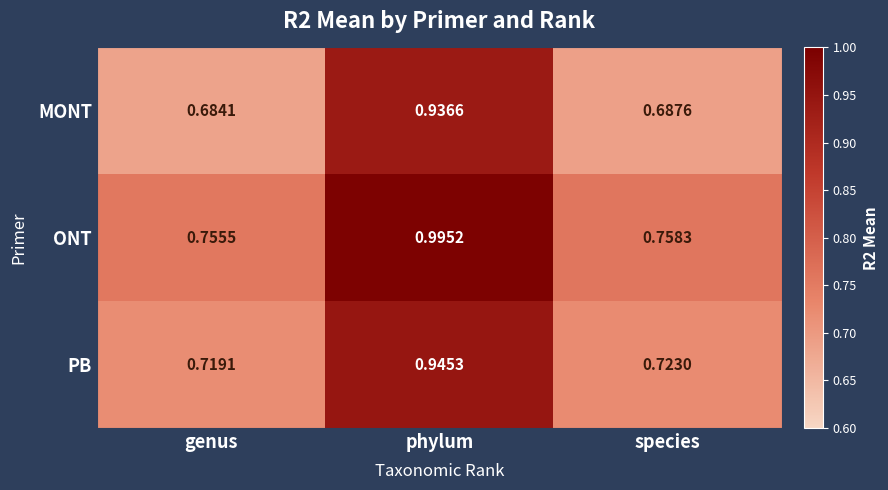

Which series has the largest total across all categories?

ONT